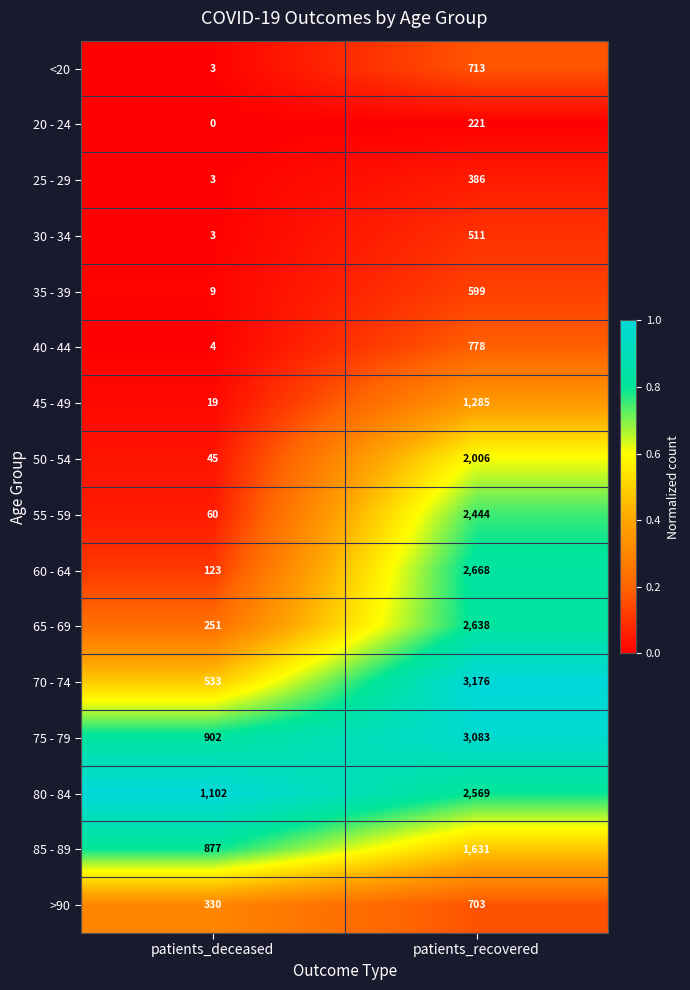

Is it true that 70 - 74 equals 3176 at patients_recovered?

True